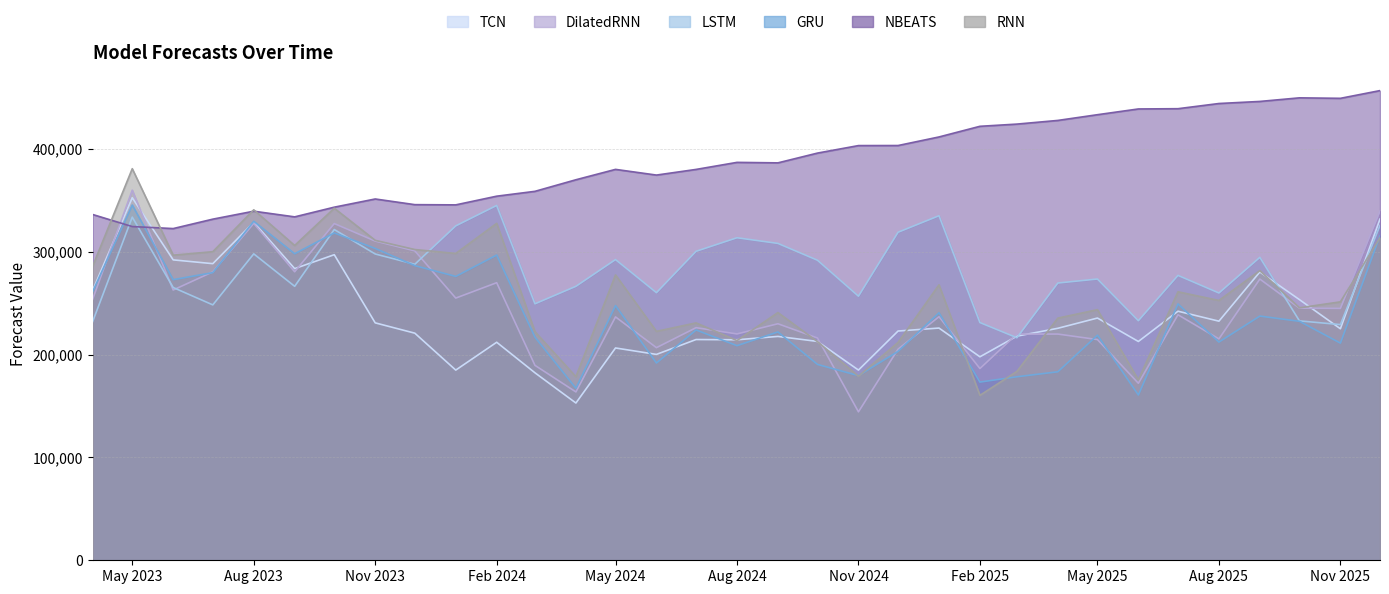

What is the value of the LSTM point at the 32nd from the left?

229253.5